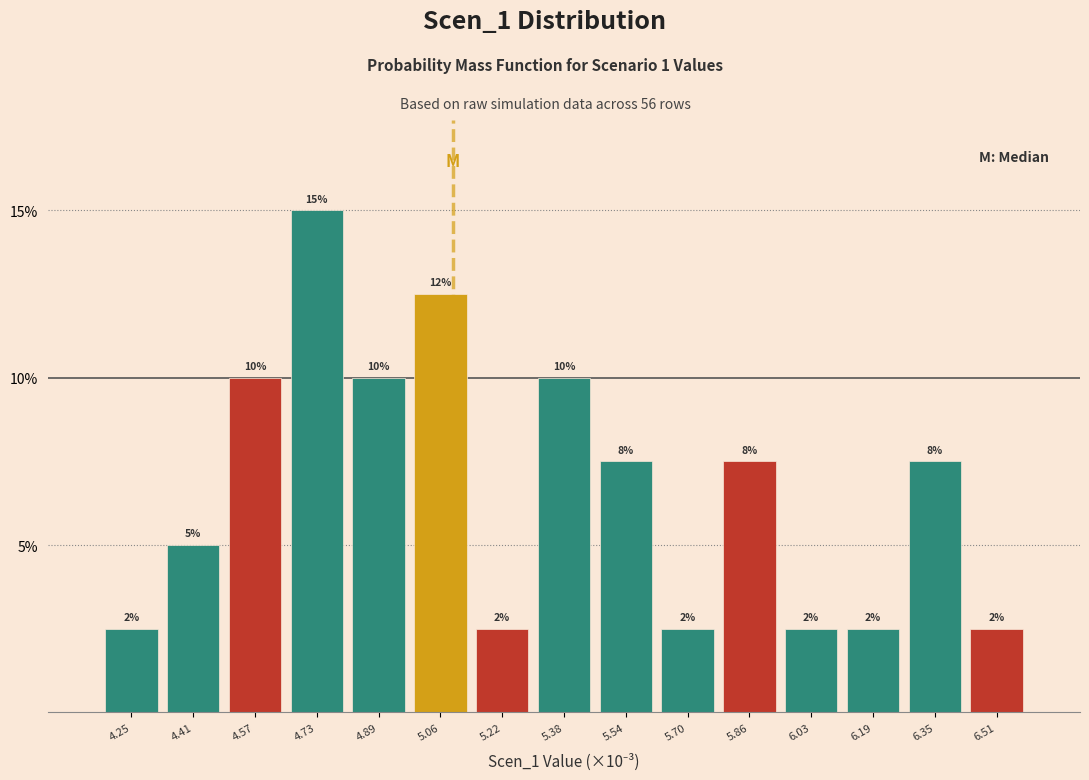

Does the chart contain any negative values?

No